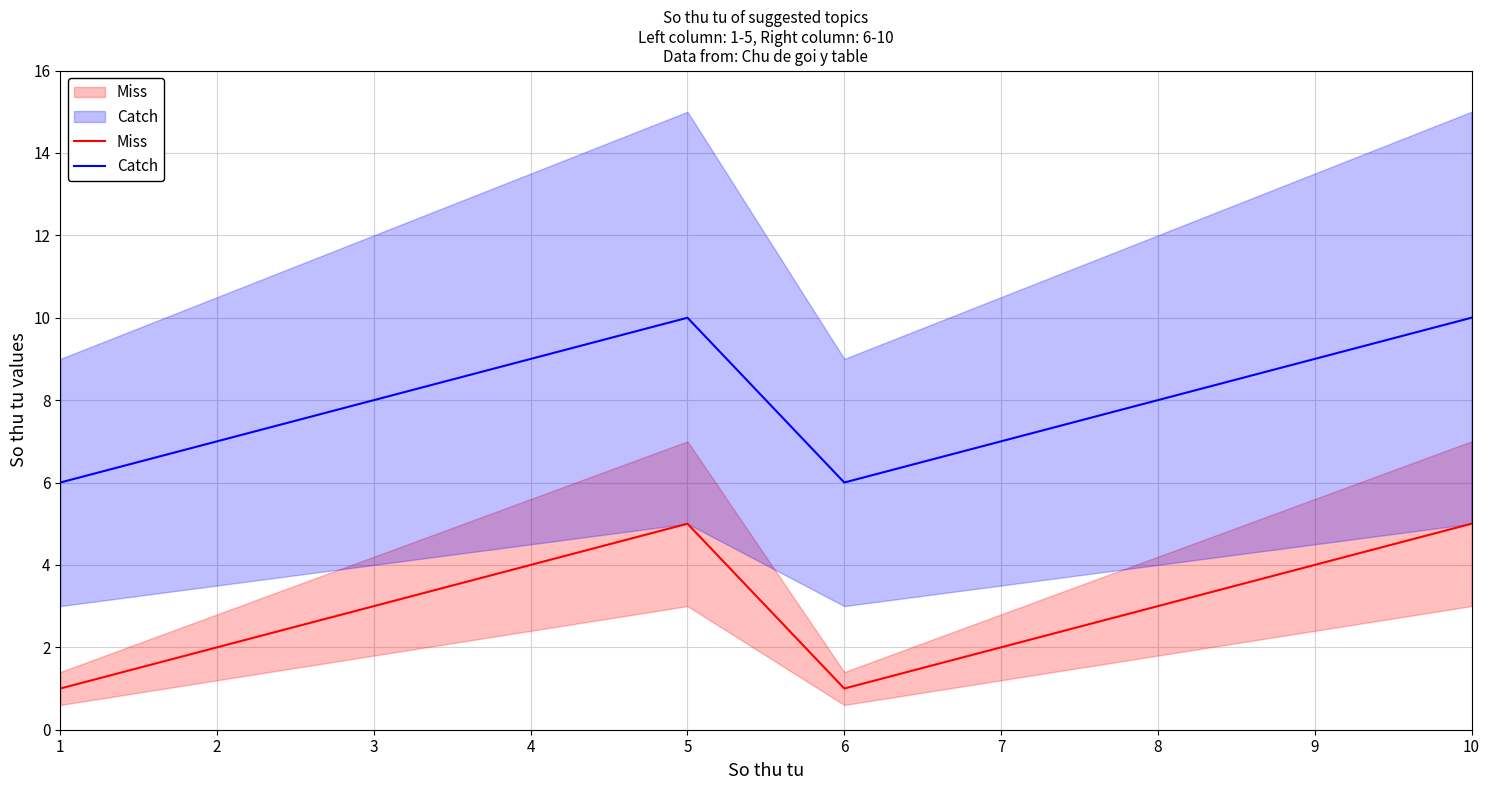

Does the chart have visible grid lines?

Yes